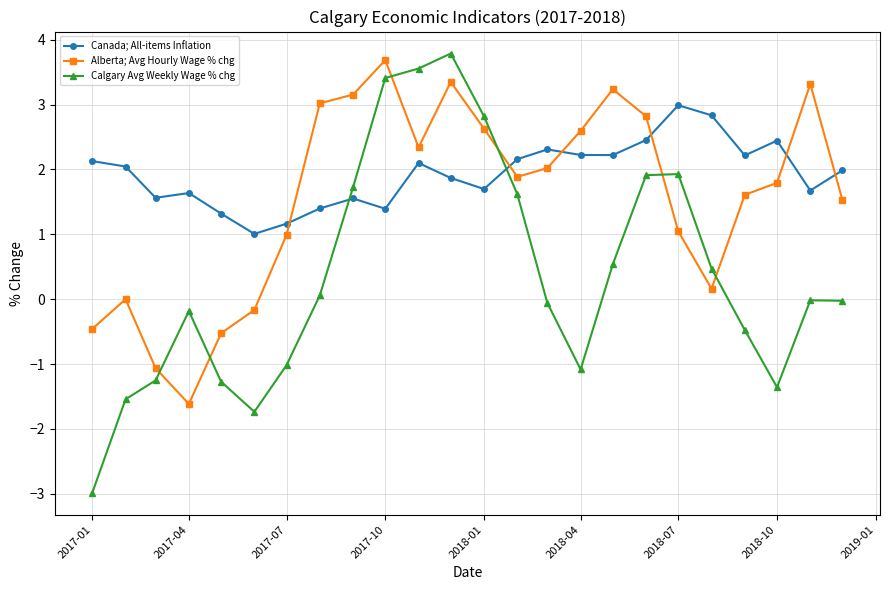

How many categories are shown in the chart?

24